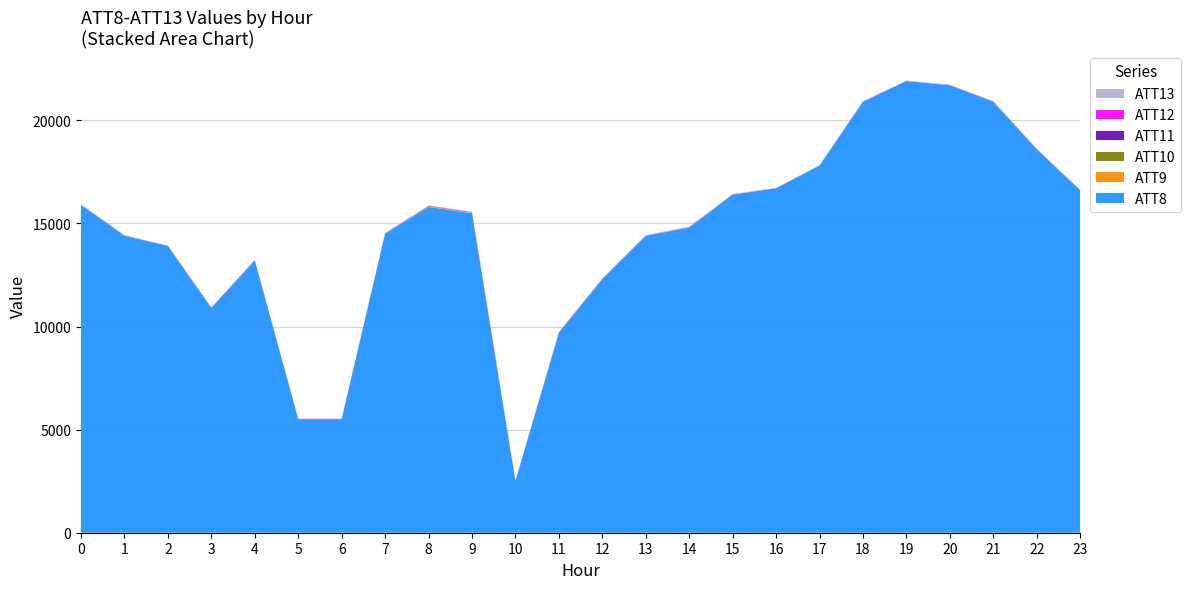

Reading left to right, list all the values displayed in this chart.

ATT8: 0=15900.0	1=14400.0	2=13900.0	3=10900.0	4=13200.0	5=5500.0	6=5500.0	7=14500.0	8=15800.0	9=15500.0	10=2500.0	11=9700.0	12=12300.0	13=14400.0	14=14800.0	15=16400.0	16=16700.0	17=17800.0	18=20900.0	19=21900.0	20=21700.0	21=20900.0	22=18600.0	23=16600.0
ATT9: 0=-10.0	1=-10.0	2=-10.0	3=-10.0	4=-10.0	5=-10.0	6=-10.0	7=-10.0	8=18.7	9=30.9	10=-10.0	11=15.9	12=-10.0	13=-10.0	14=25.0	15=-10.0	16=-10.0	17=-10.0	18=-10.0	19=-10.0	20=-10.0	21=-10.0	22=-10.0	23=-10.0
ATT10: 0=-10.0	1=-10.0	2=-10.0	3=-10.0	4=-10.0	5=-10.0	6=-10.0	7=-10.0	8=20.9	9=-10.0	10=-10.0	11=-10.0	12=-10.0	13=-10.0	14=-10.0	15=-10.0	16=-10.0	17=-10.0	18=-10.0	19=-10.0	20=-10.0	21=-10.0	22=-10.0	23=-10.0
ATT11: 0=-10.0	1=-10.0	2=-10.0	3=-10.0	4=-10.0	5=-10.0	6=-10.0	7=-10.0	8=-10.0	9=-10.0	10=-10.0	11=-10.0	12=-10.0	13=-10.0	14=-10.0	15=-10.0	16=-10.0	17=-10.0	18=-10.0	19=-10.0	20=-10.0	21=-10.0	22=-10.0	23=-10.0
ATT12: 0=13.9	1=15.4	2=15.5	3=16.4	4=18.0	5=17.9	6=17.6	7=18.3	8=19.2	9=22.5	10=15.3	11=11.7	12=11.6	13=11.7	14=9.8	15=10.0	16=10.3	17=12.3	18=12.3	19=11.6	20=10.9	21=10.0	22=10.8	23=11.5
ATT13: 0=11.2	1=12.4	2=9.4	3=11.3	4=17.3	5=19.1	6=20.6	7=21.7	8=19.5	9=17.3	10=20.4	11=19.4	12=18.9	13=17.9	14=17.8	15=17.7	16=18.2	17=19.2	18=19.4	19=19.2	20=18.8	21=18.1	22=17.6	23=18.0